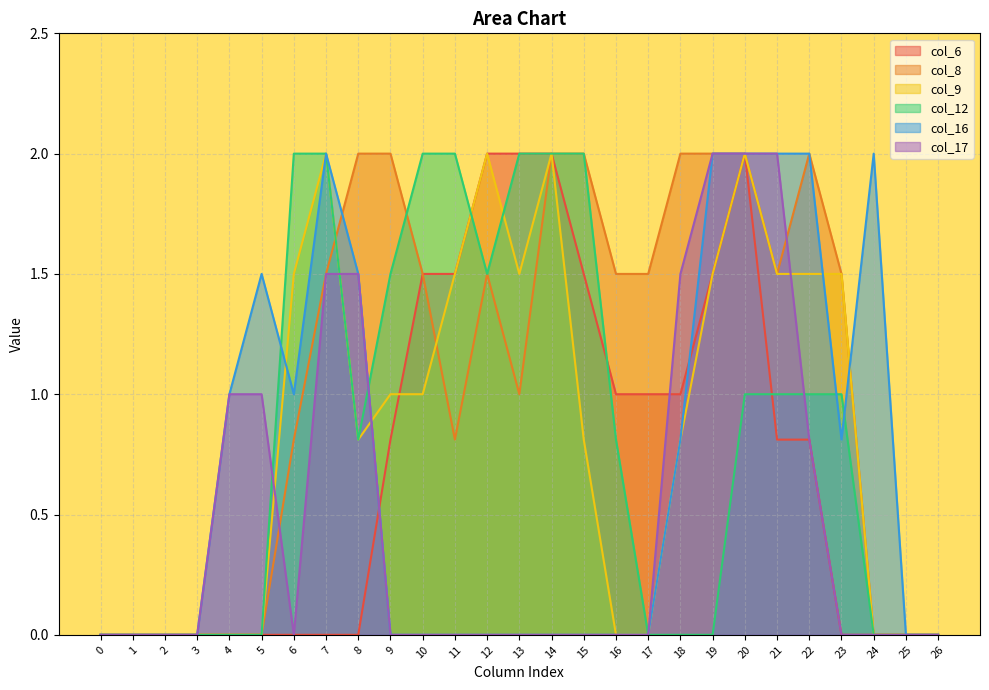

How many intersections are there between col_9 and col_17?

4